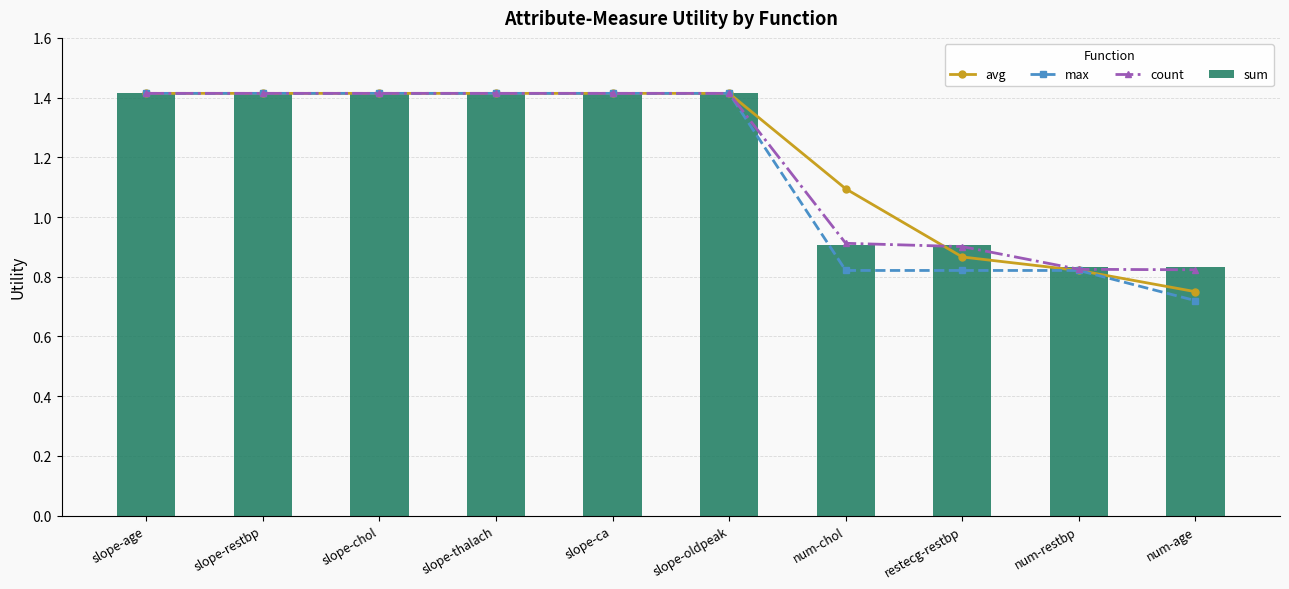

Rank the series at num-restbp from lowest to highest value.

avg, max, count, sum